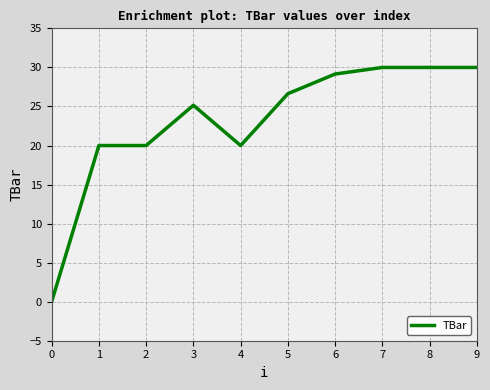

What is the difference between the second highest and second lowest values?

10.0